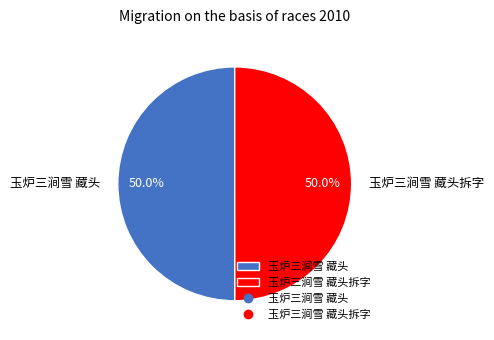

Approximately how many times larger is the value at 玉炉三涧雪 藏头 compared to 玉炉三涧雪 藏头拆字?

1.0